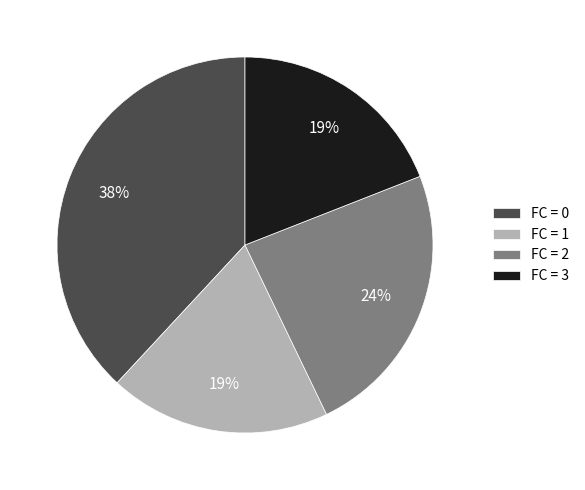

What is the ratio of the value at FC = 1 to the value at FC = 0?

0.5